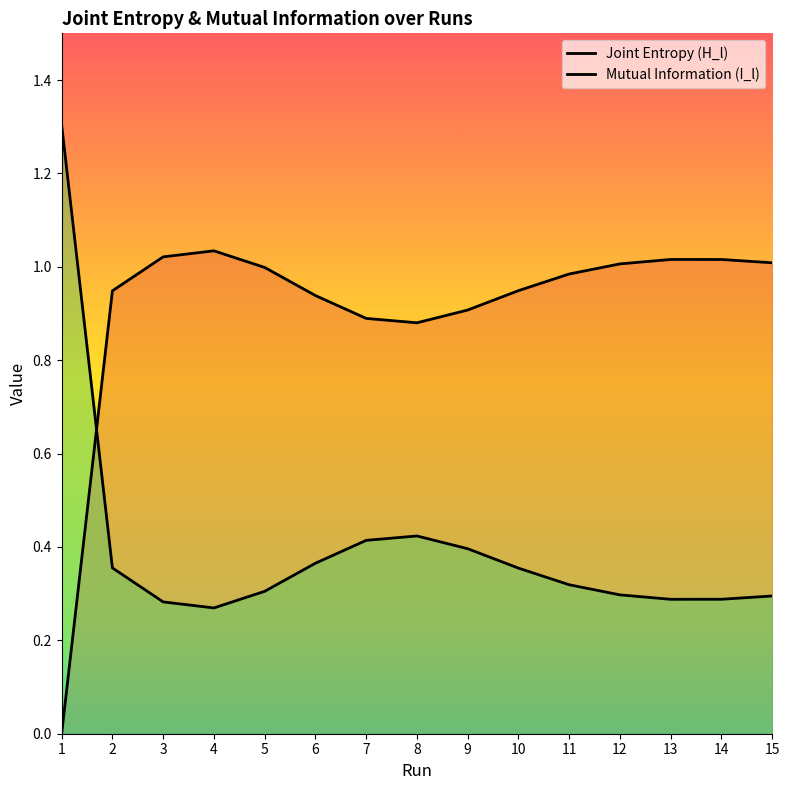

What are all the series names shown in the legend?

Joint Entropy (H_l), Mutual Information (I_l)